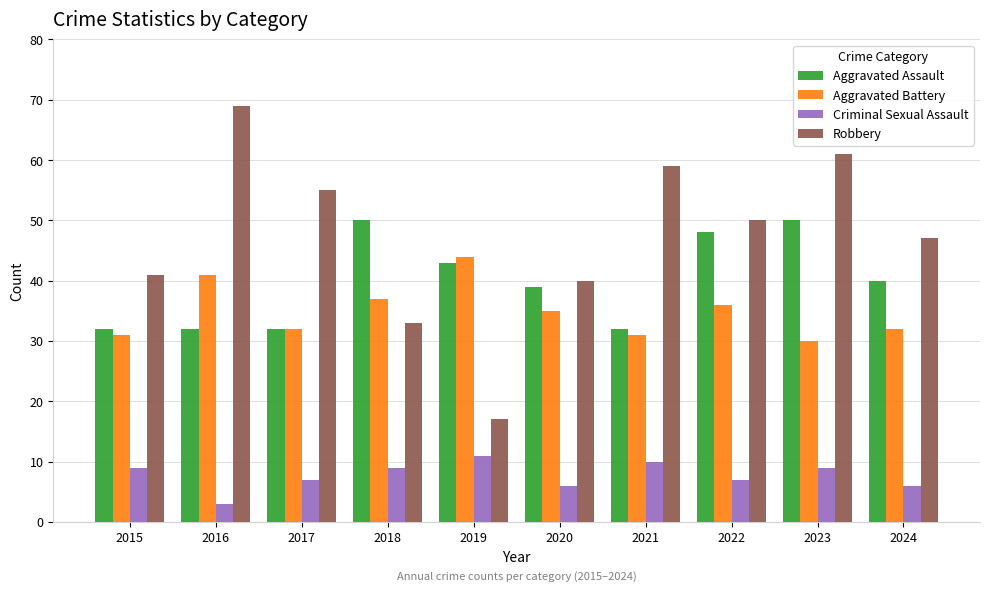

At which category is the sum across all series the highest?

2023